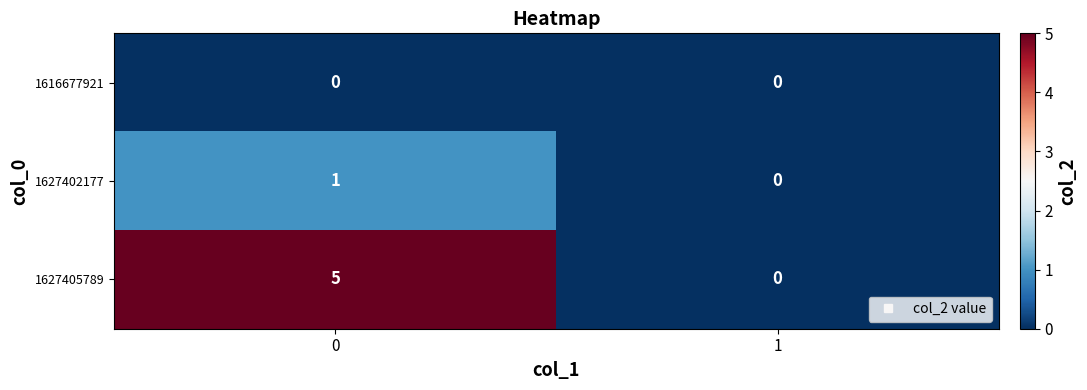

Reading left to right, list all the values displayed in this chart.

1616677921: 0	0
1627402177: 1	0
1627405789: 5	0